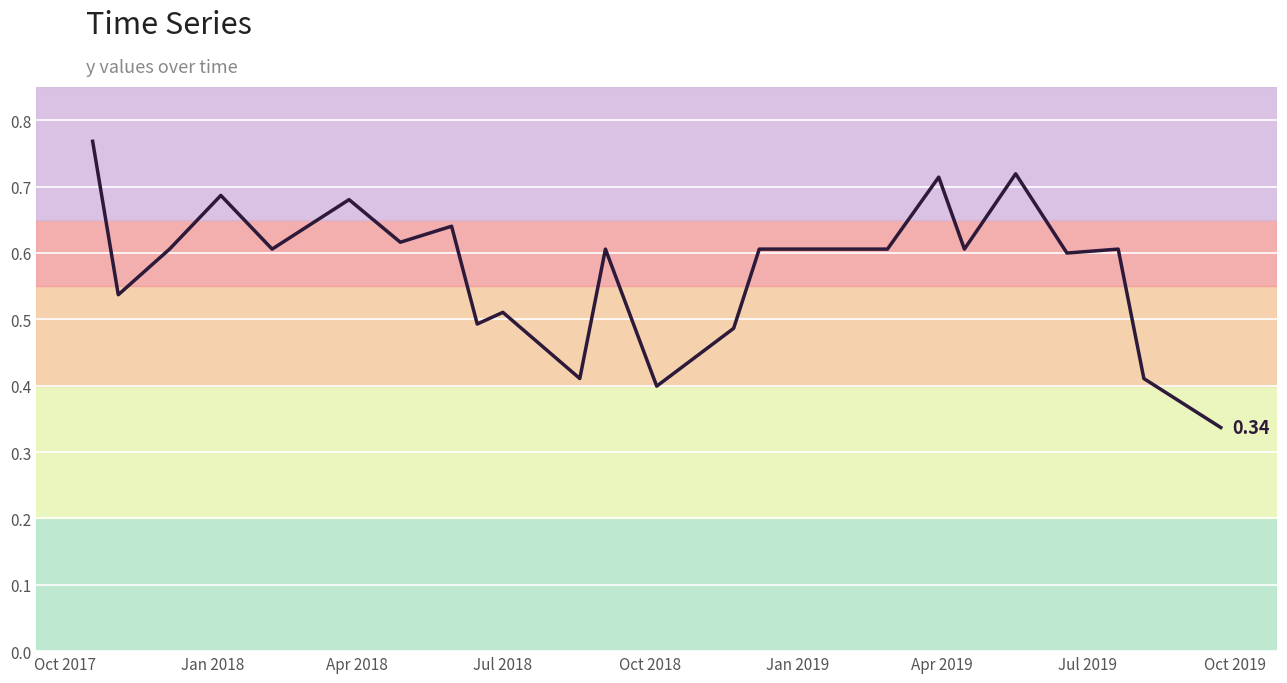

How many lines are shown in the chart?

1